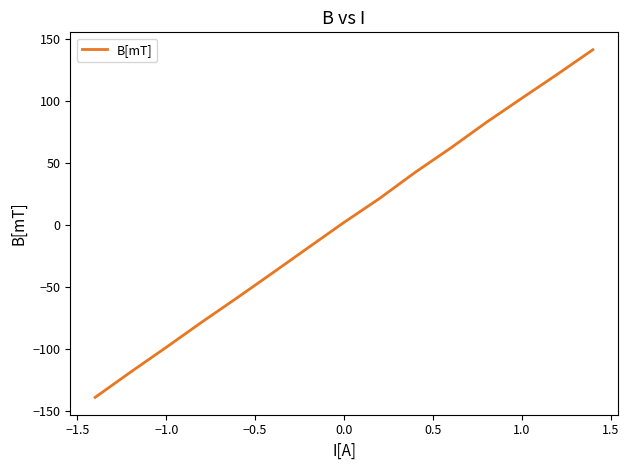

How many distinct data groups are displayed?

1